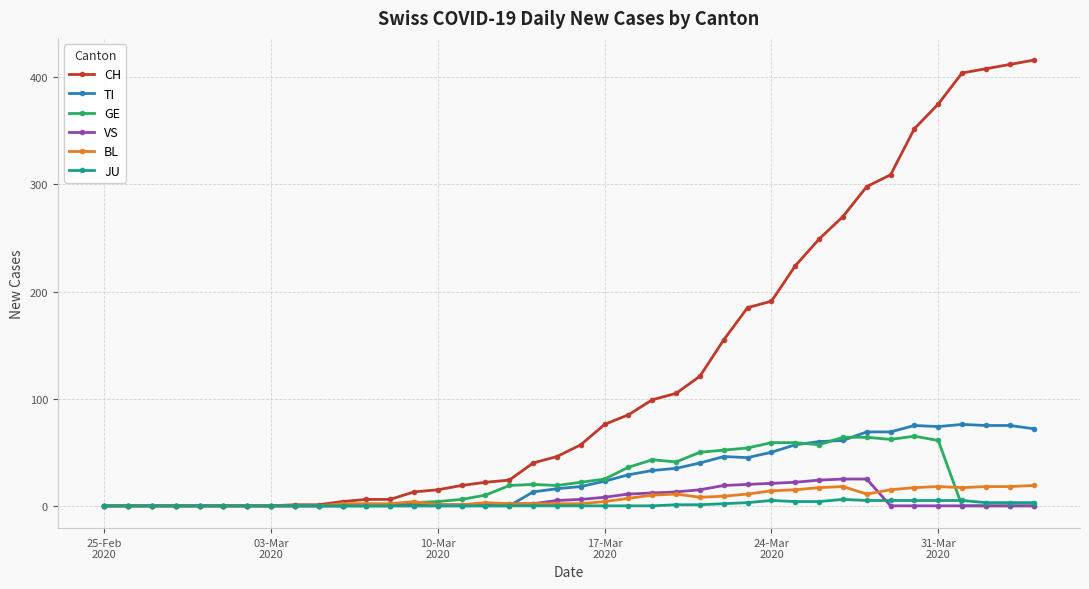

What is the difference between the second highest and minimum values in the JU series?

5